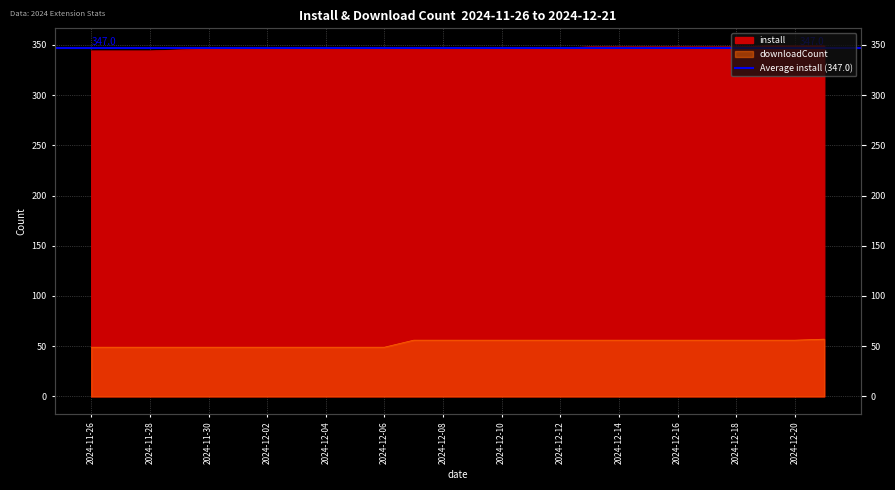

At how many categories does at least one series exceed 242?

26